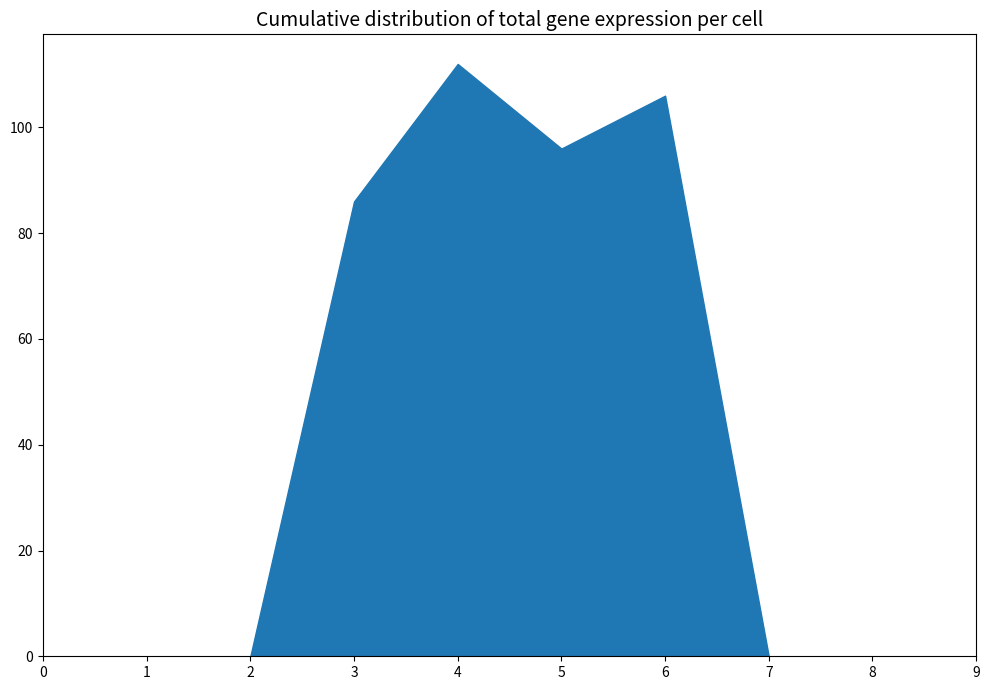

Which category has the highest value across all series?

4